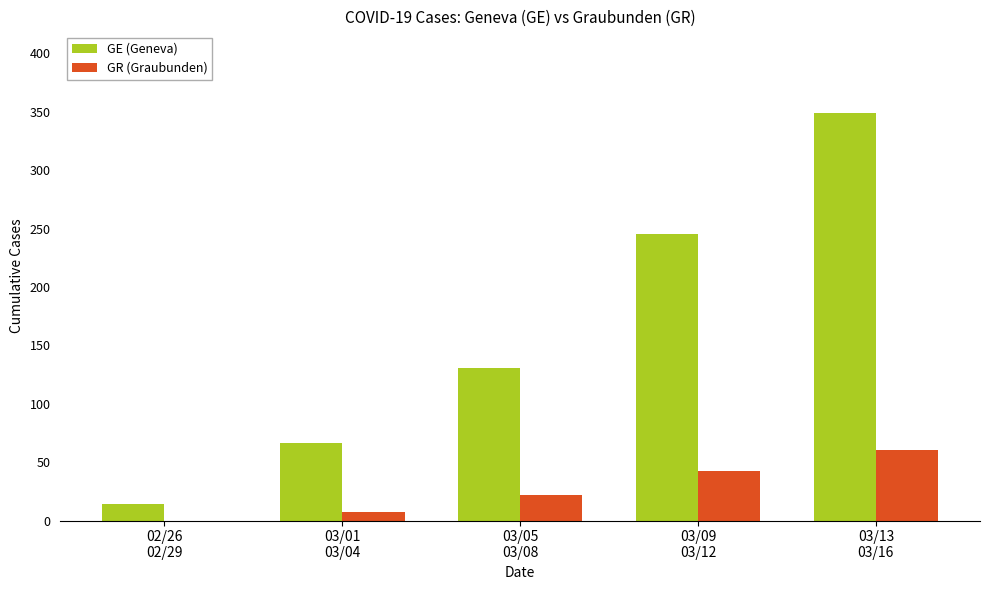

What is the approximate value of GE (Geneva) at 03/05
03/08, to the nearest 50?

150